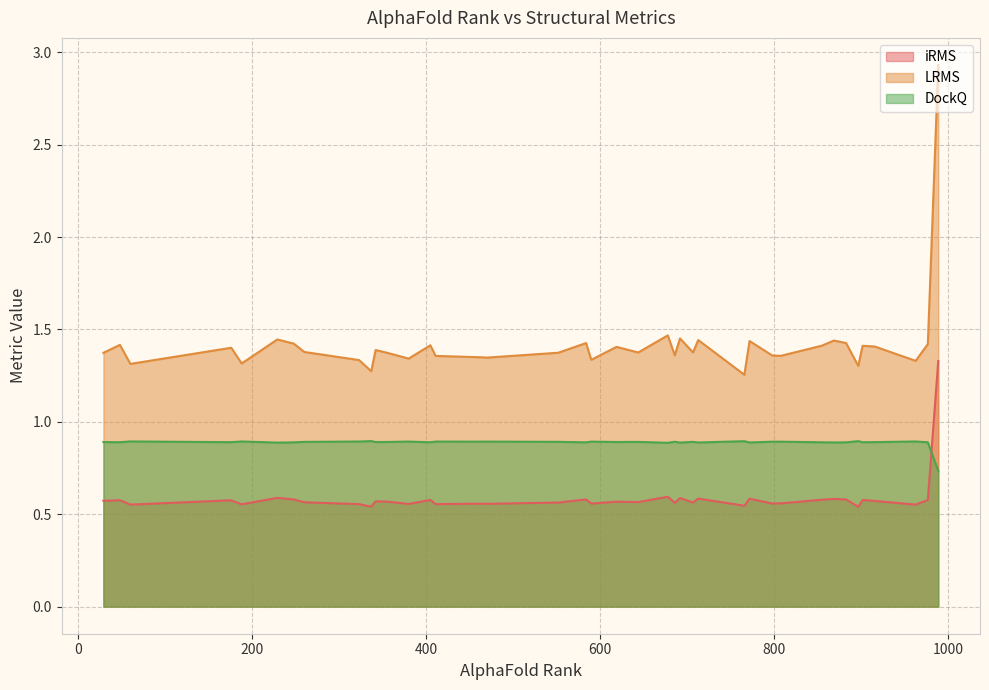

At how many categories does at least one series exceed 2?

1